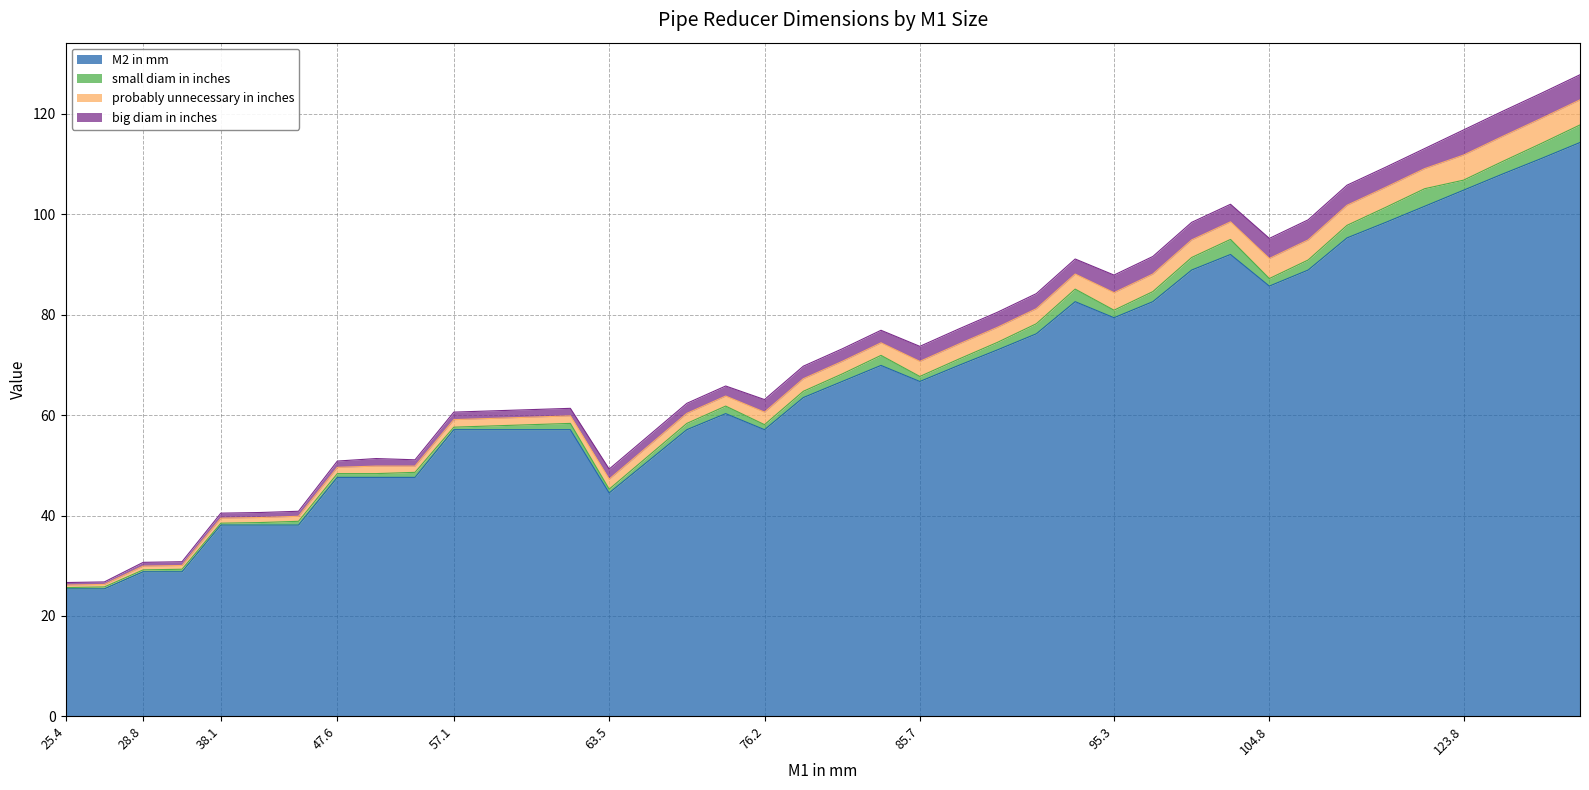

Rank the series at 104.8 from highest to lowest value.

M2 in mm, probably unnecessary in inches, big diam in inches, small diam in inches